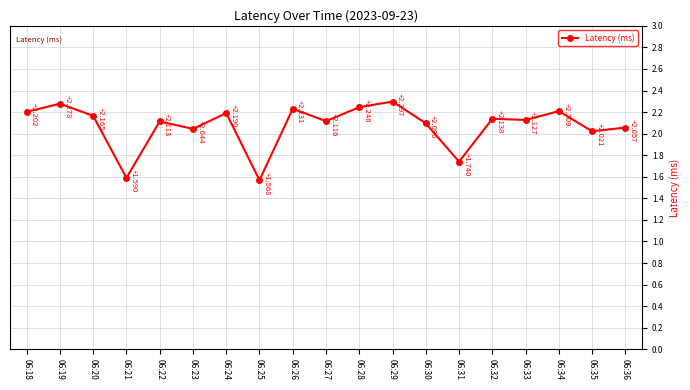

List the labels in order of value, largest first.

06:29, 06:19, 06:28, 06:26, 06:34, 06:18, 06:24, 06:20, 06:32, 06:33, 06:27, 06:22, 06:30, 06:36, 06:23, 06:35, 06:31, 06:21, 06:25